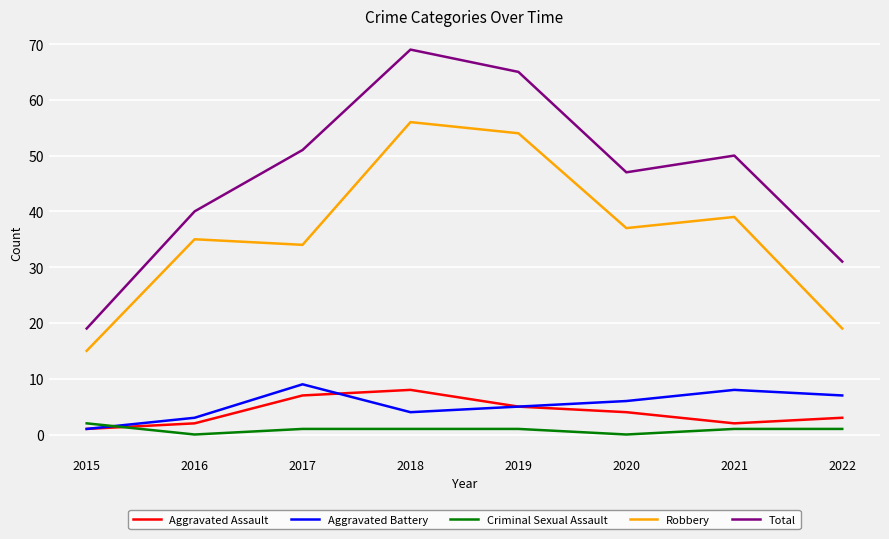

True or false: Aggravated Assault and Robbery intersect in this chart.

False